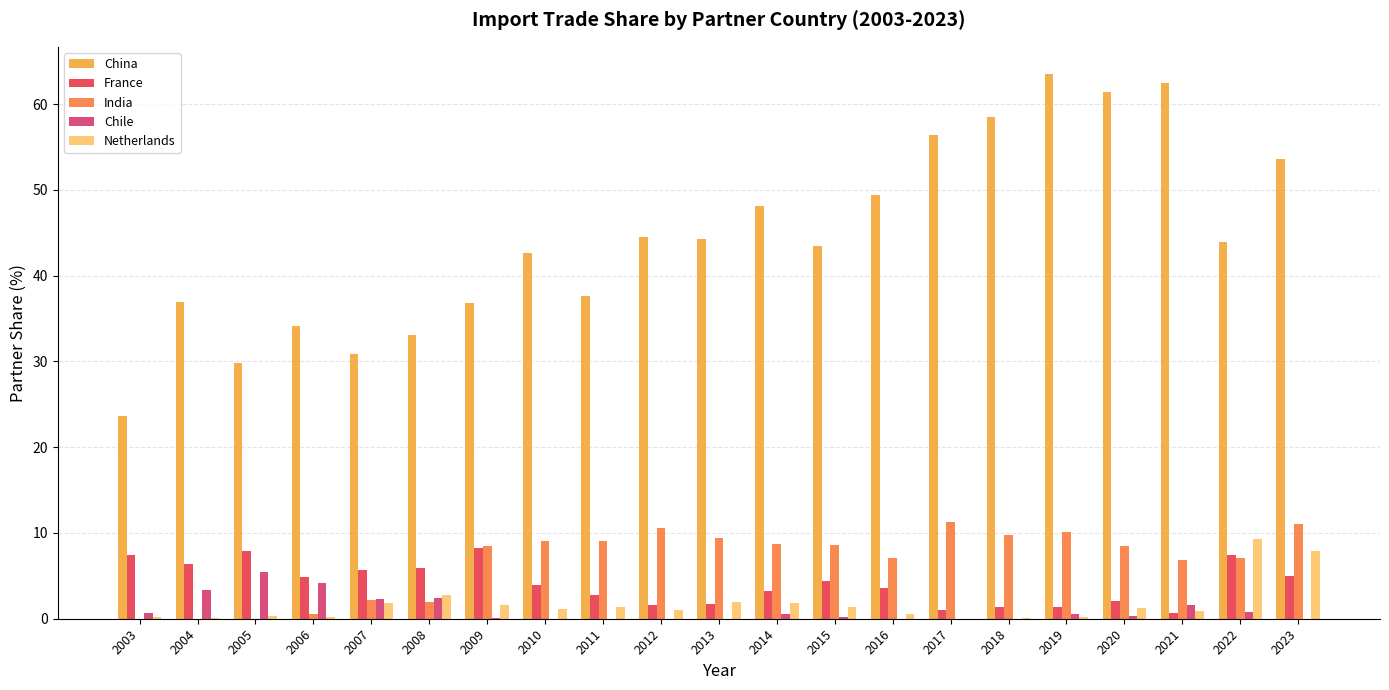

Which series has the widest spread of values?

China